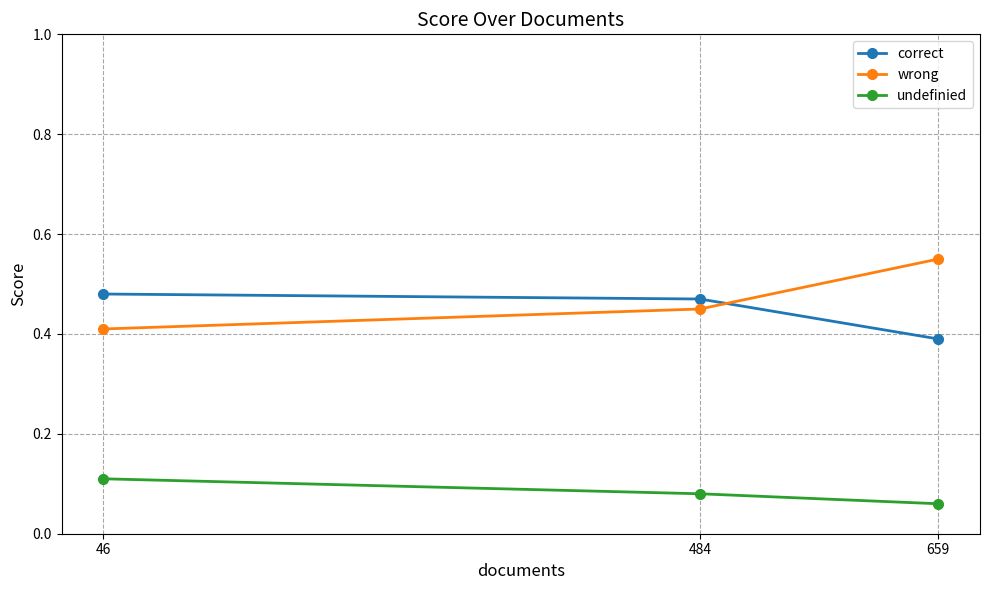

What is the difference between the highest and lowest values at 659?

0.5